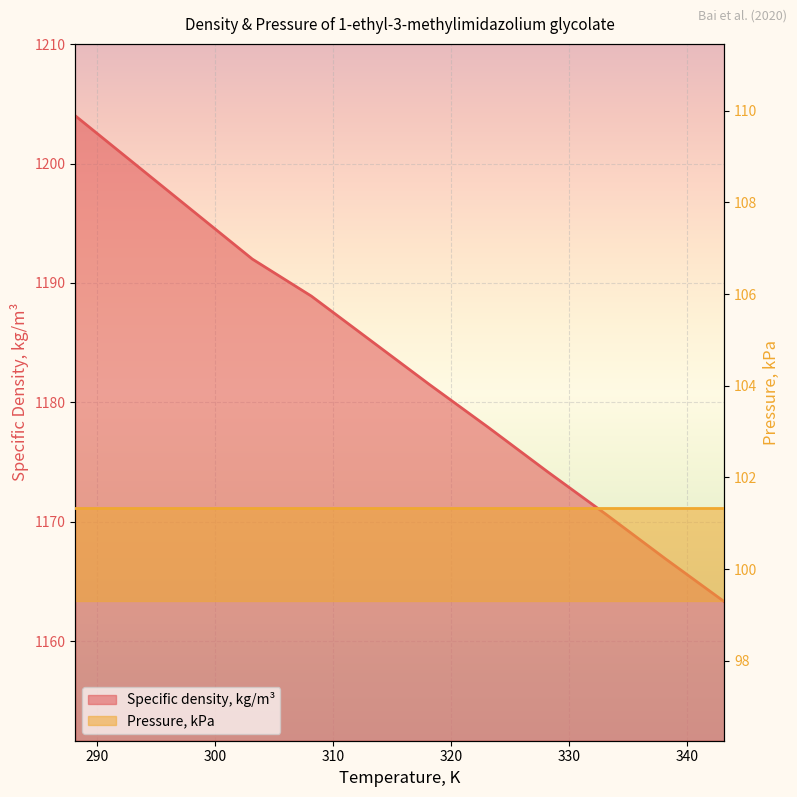

What is the value of the 10th point from the left?

1170.6